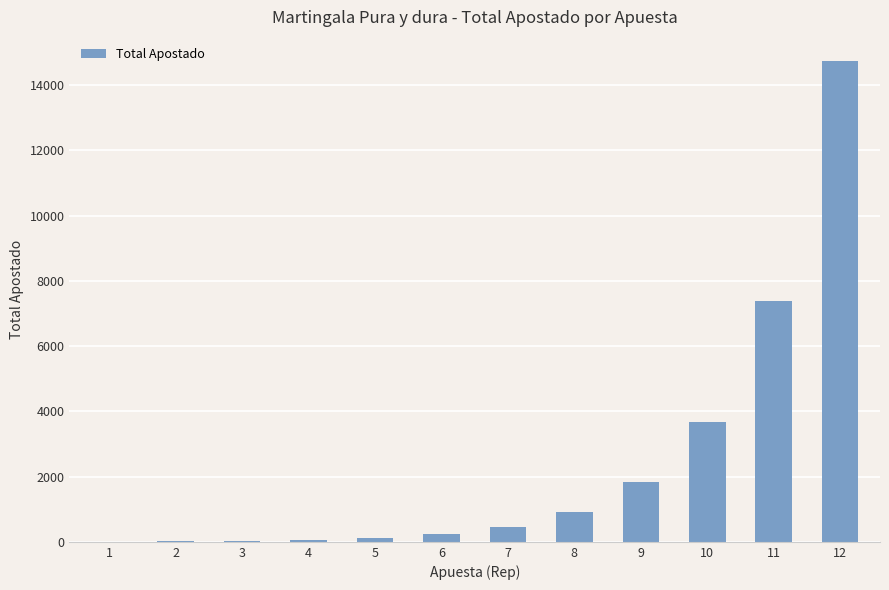

True or false: the data shows 1200.8 at 10.

False